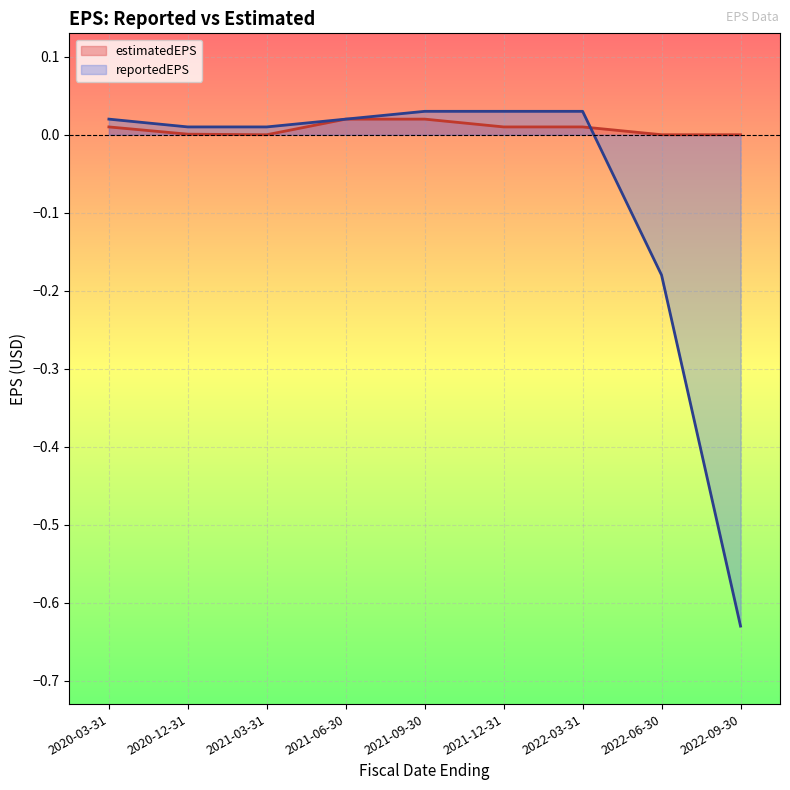

Is this an area chart (filled region under the line)?

No